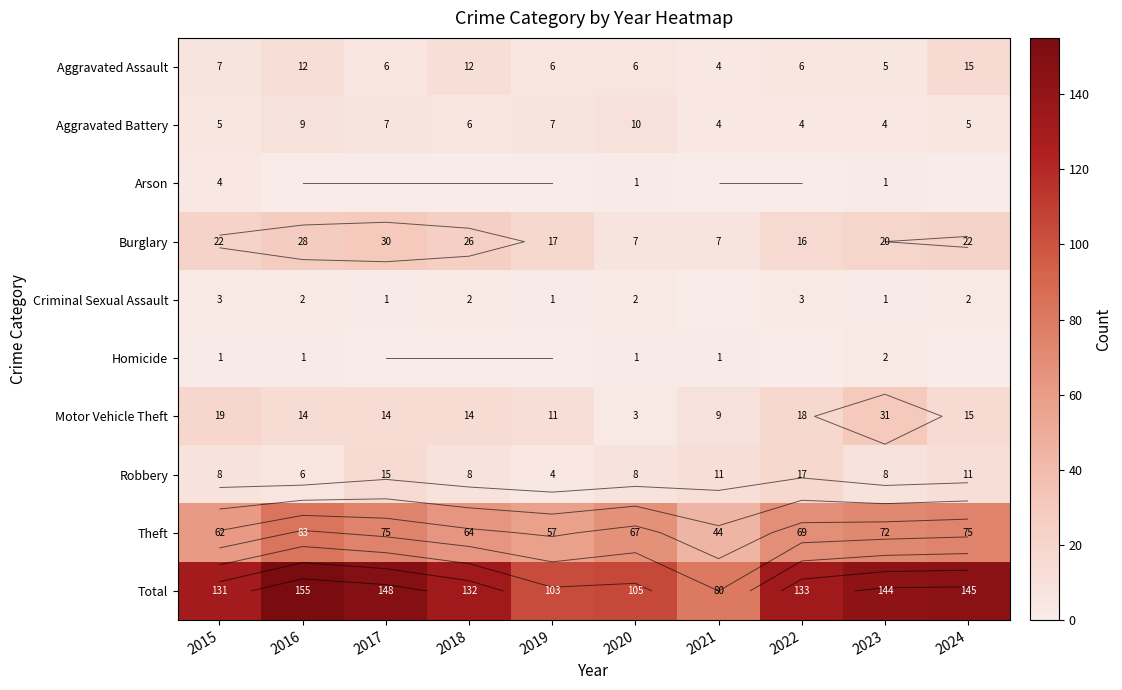

What is the difference between the second highest and second lowest values in the Total series?

45